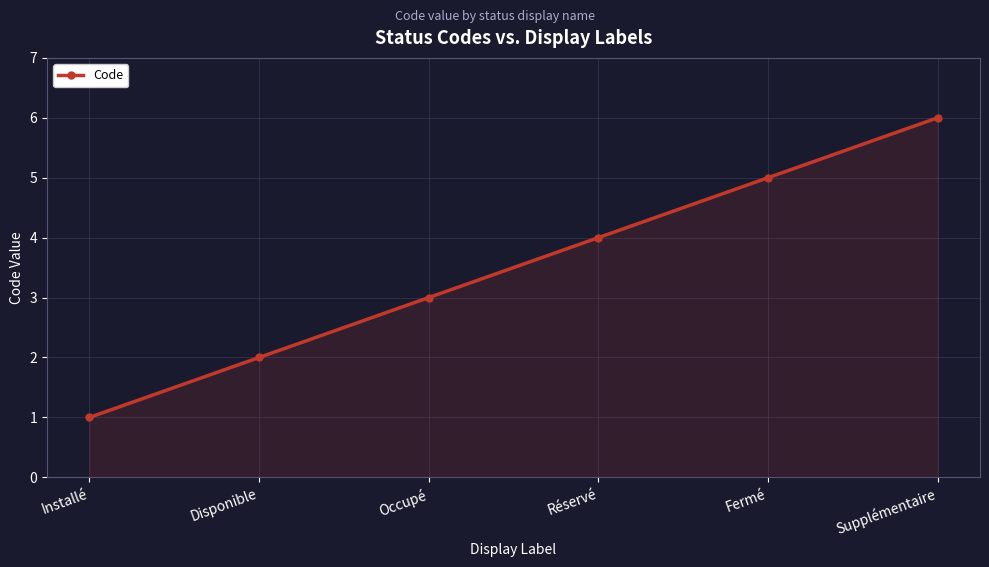

How many lines are shown in the chart?

1